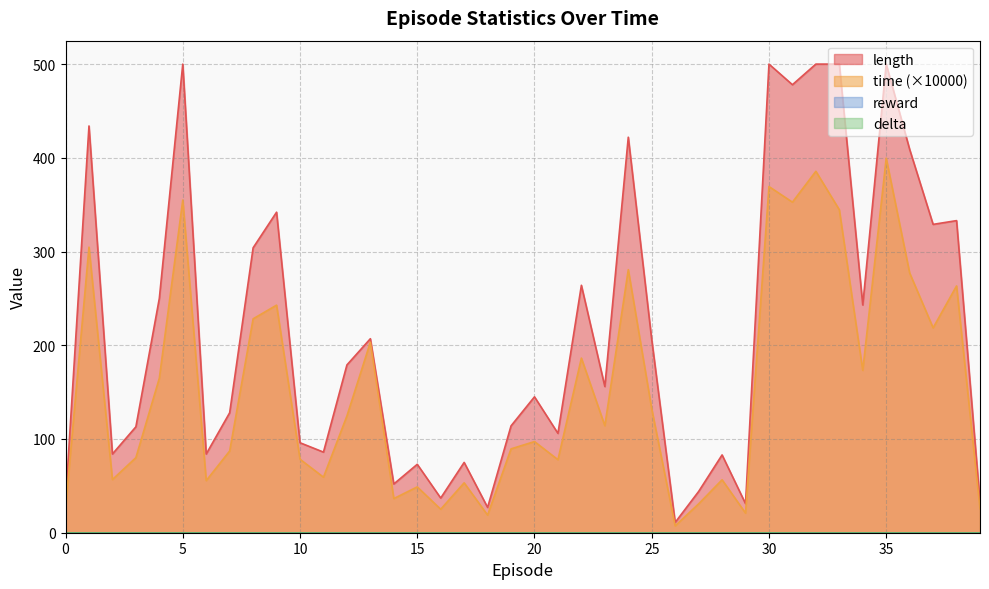

Which series has the largest total across all categories?

length